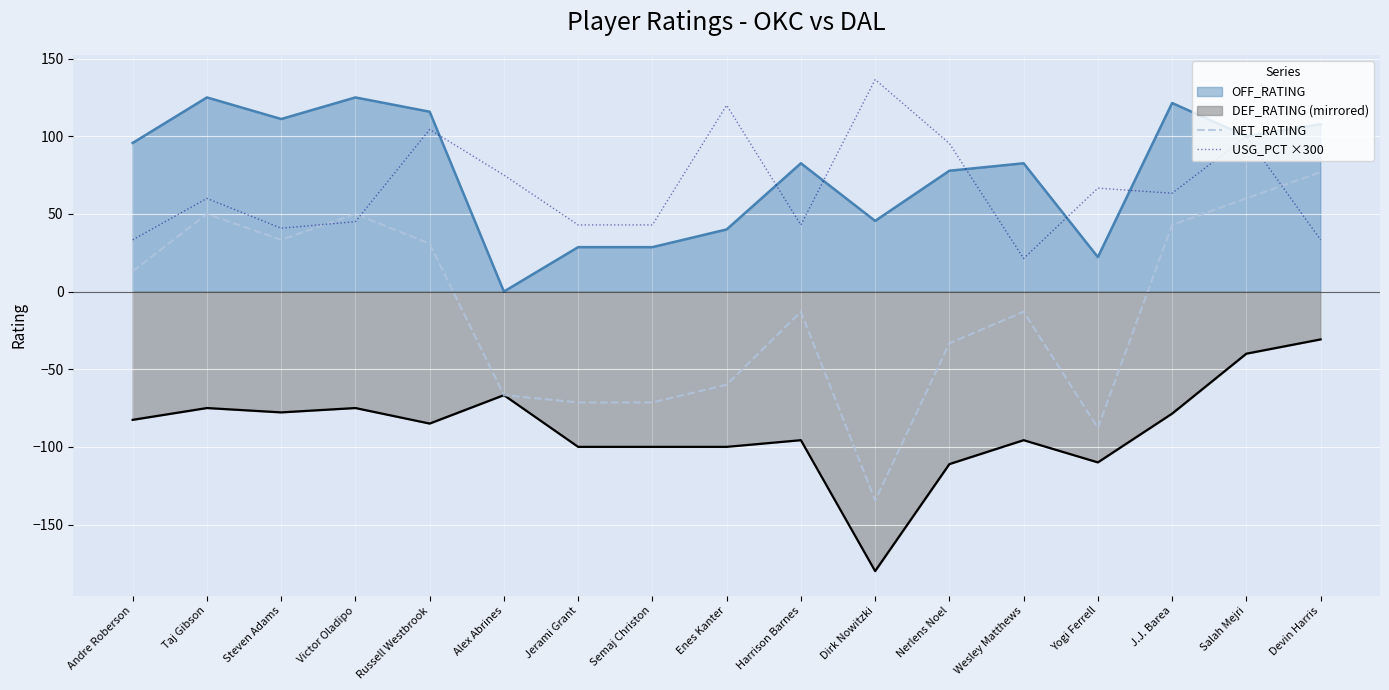

After their last crossing, which series has the higher values: USG_PCT ×300 or NET_RATING?

NET_RATING